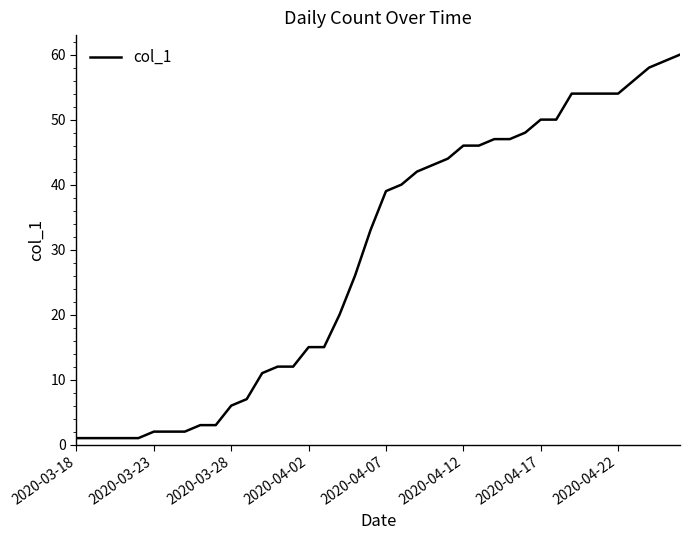

What is the difference between the maximum and minimum values?

59